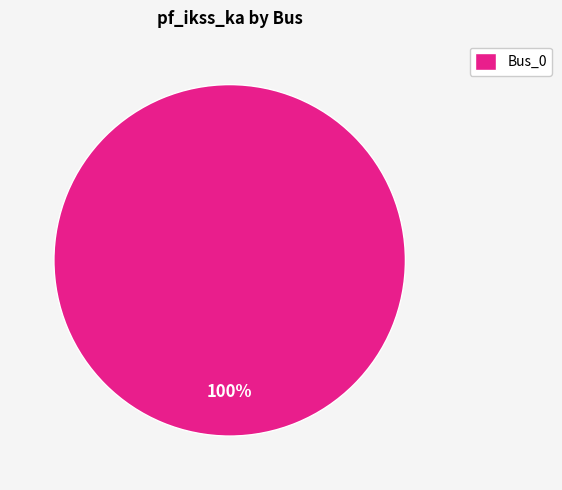

Is it true that Bus_0 is 100% of the pie?

True